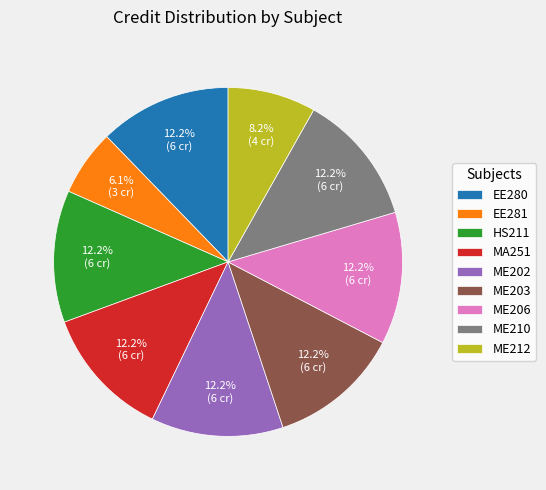

Count the number of slices in the pie.

9